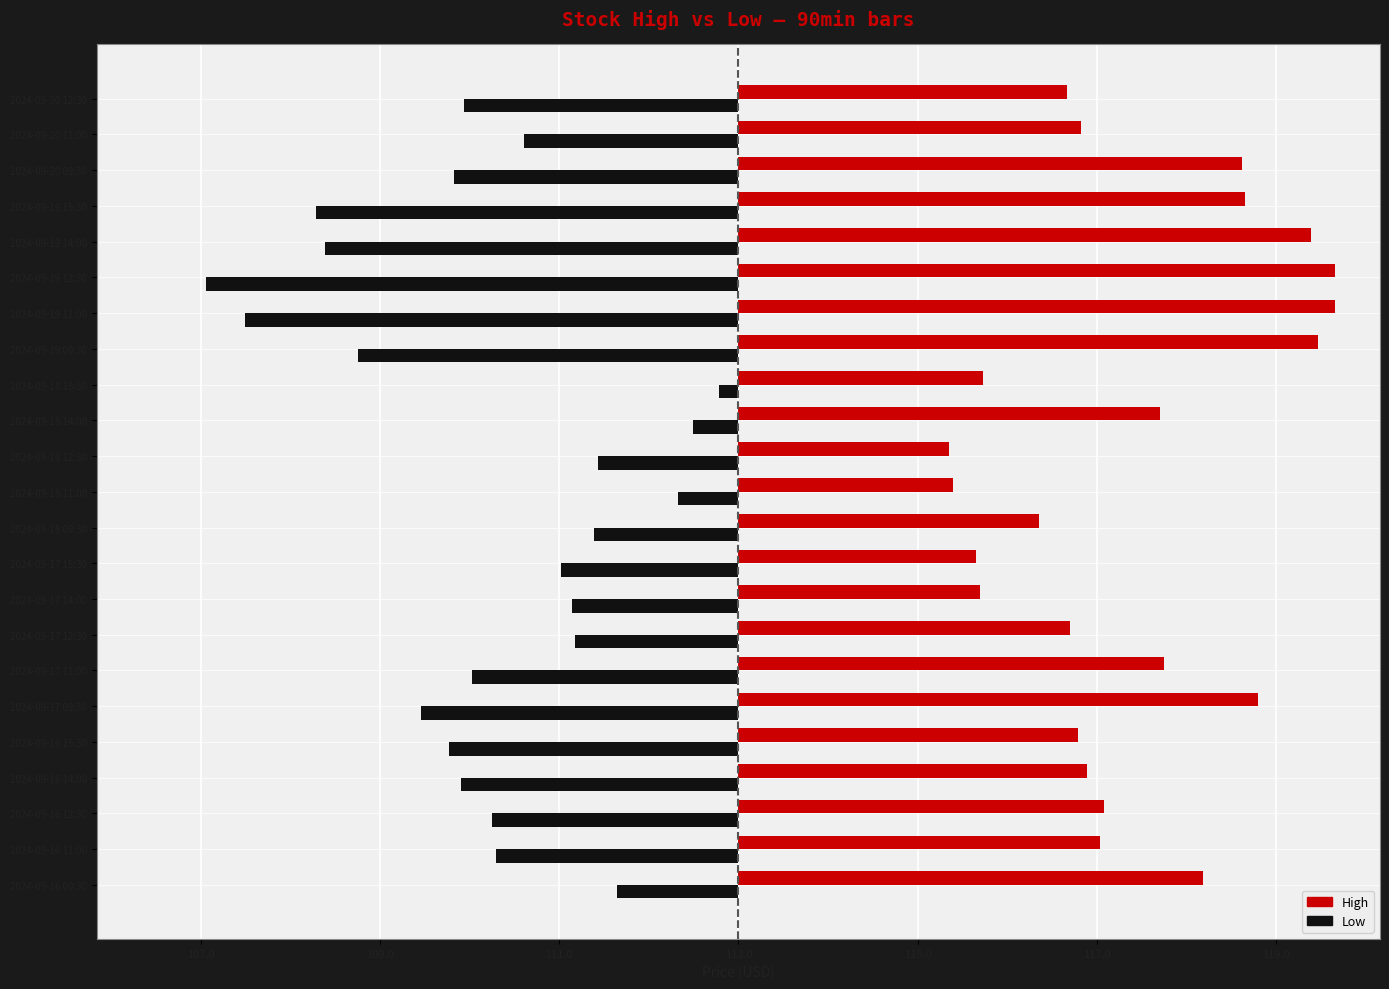

What is the value of the Low bar at the 3rd from the left?

-2.8